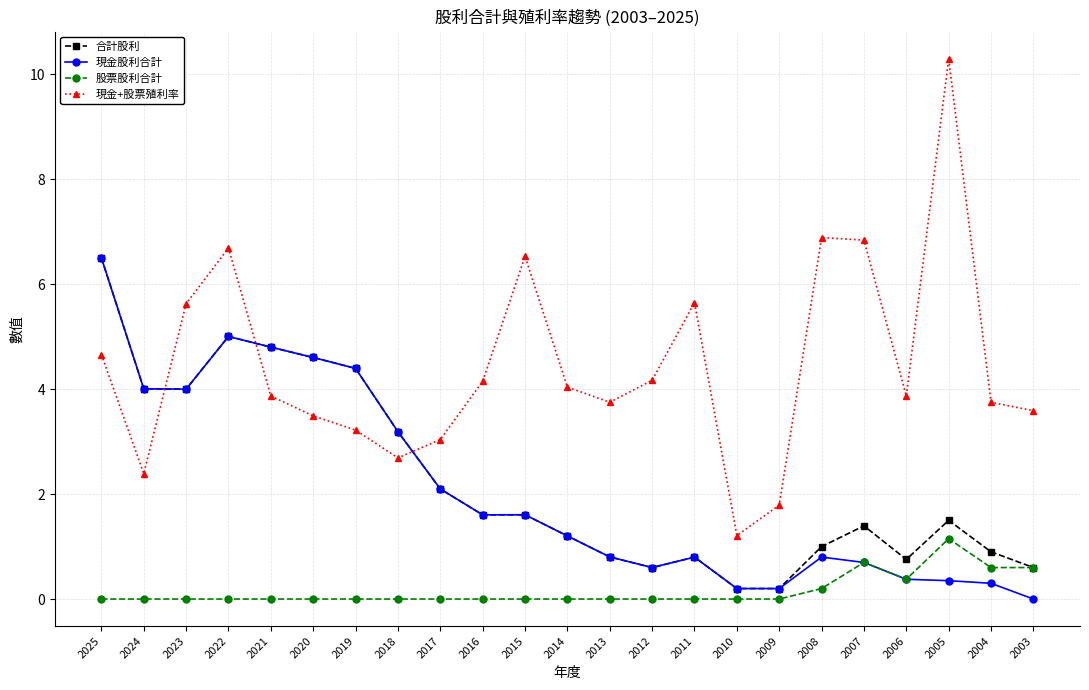

How many lines are shown in the chart?

4